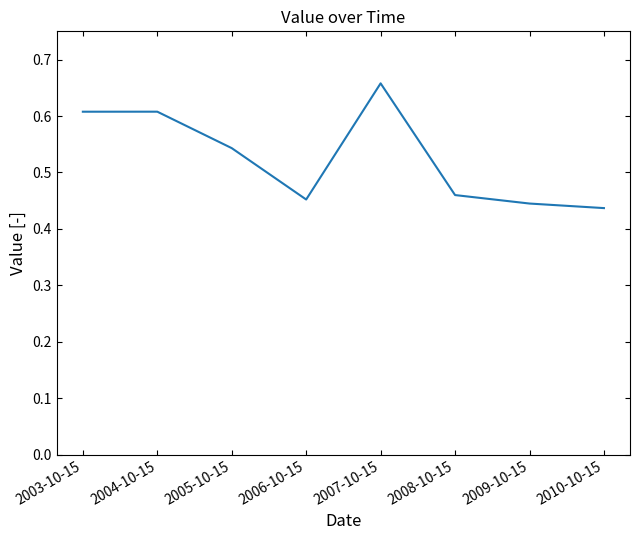

The chart shows a value of 0.3 at 2010-10-15. True or false?

False